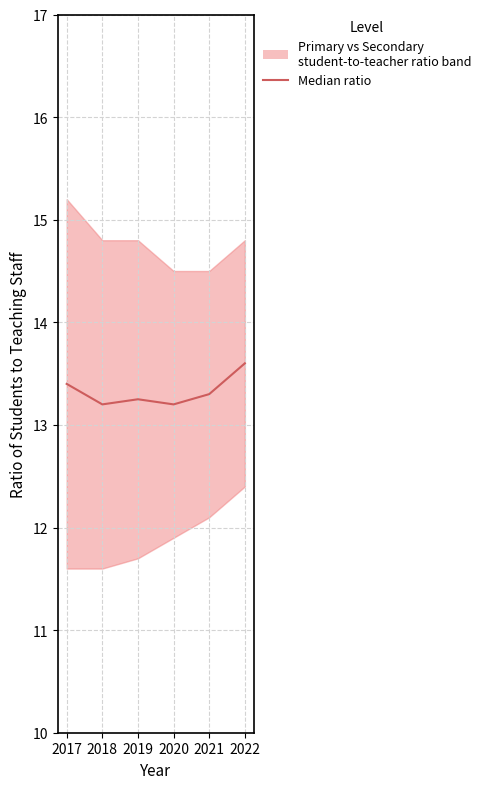

What value does the data have at 2019?

13.2